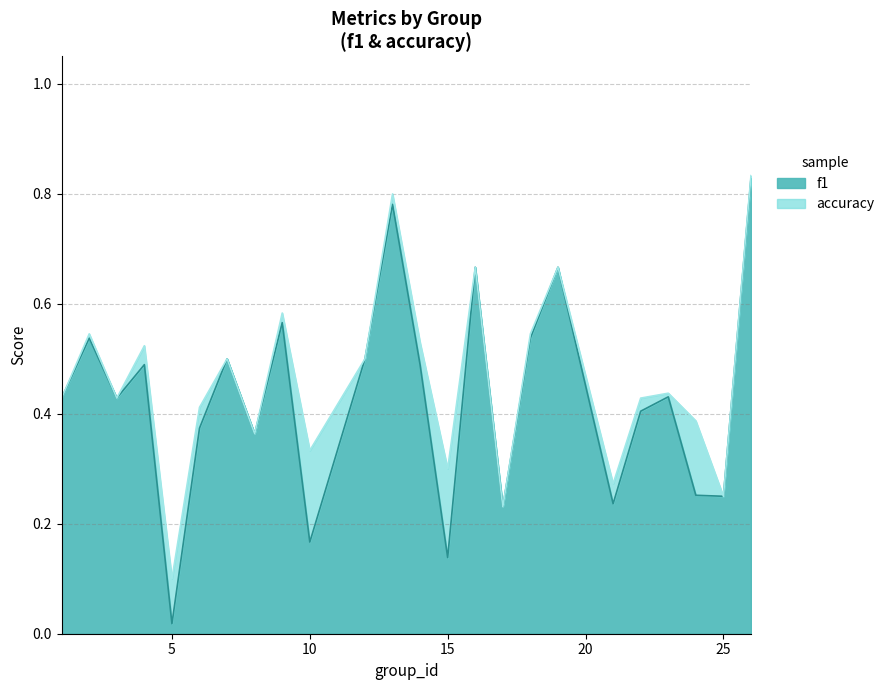

True or false: accuracy has a value of 0.8 at 18.

False